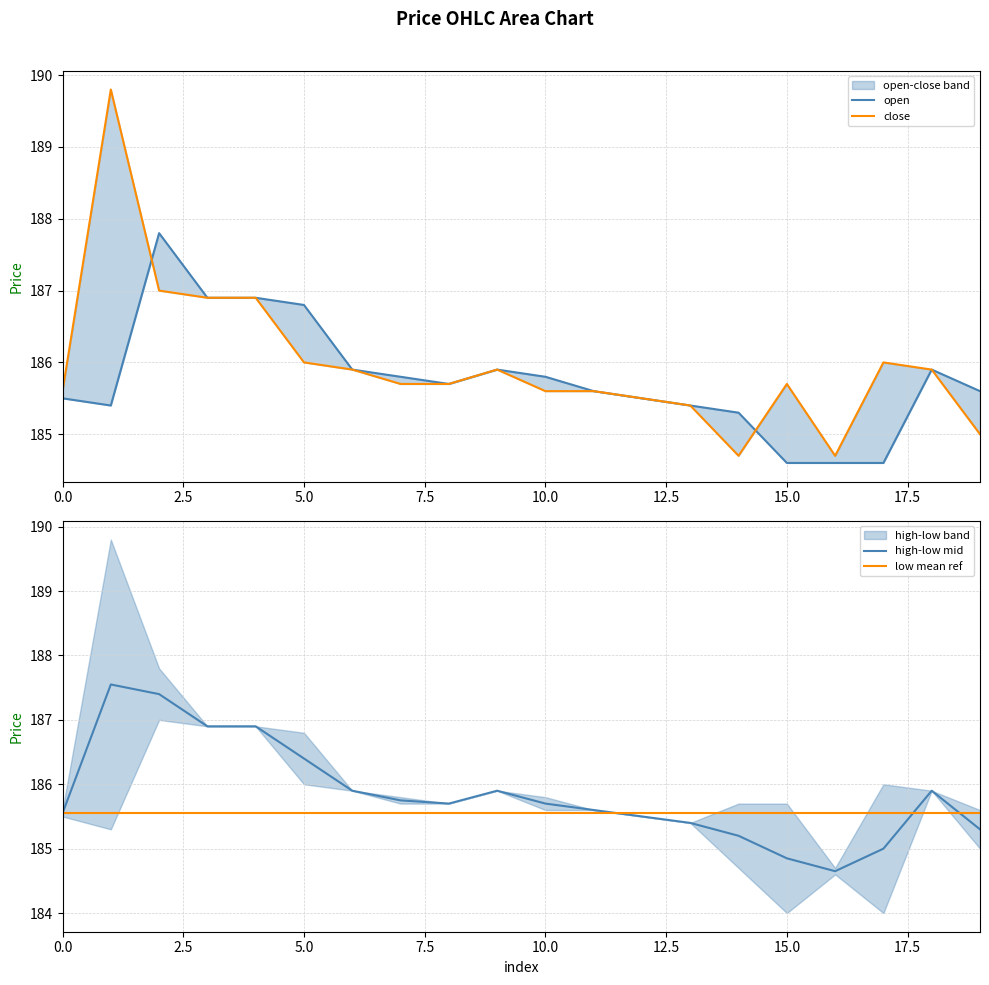

Rank the series at 10 from highest to lowest value.

open, high-low mid, close, low mean ref